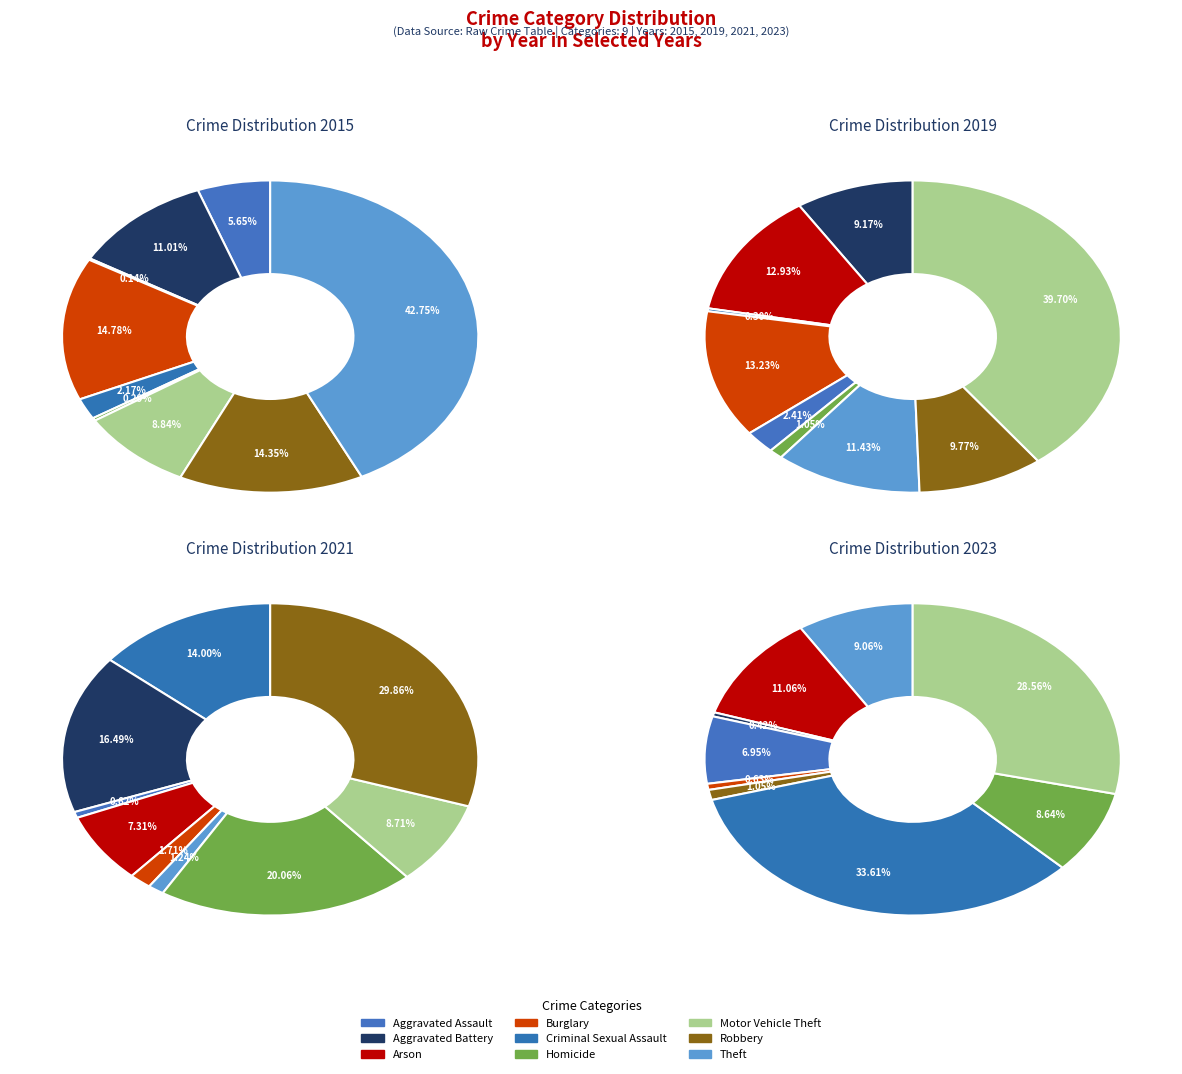

What percentage is NOT represented by Aggravated Assault?

94.3%